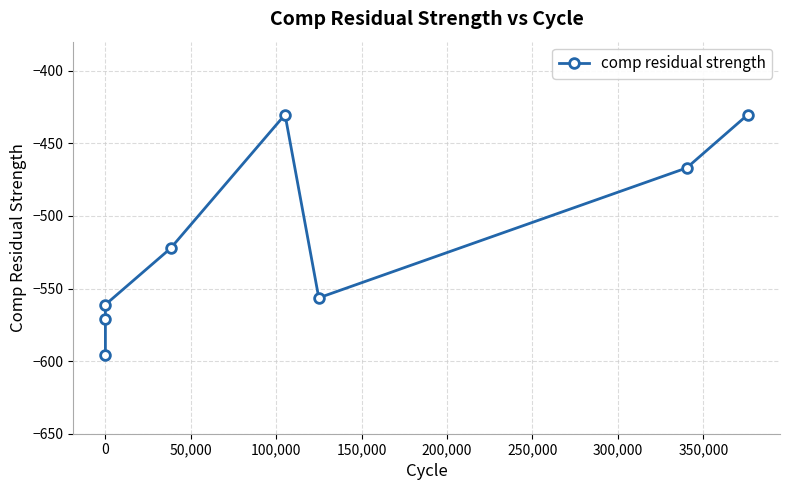

What is the difference between the second highest and minimum values?

165.6